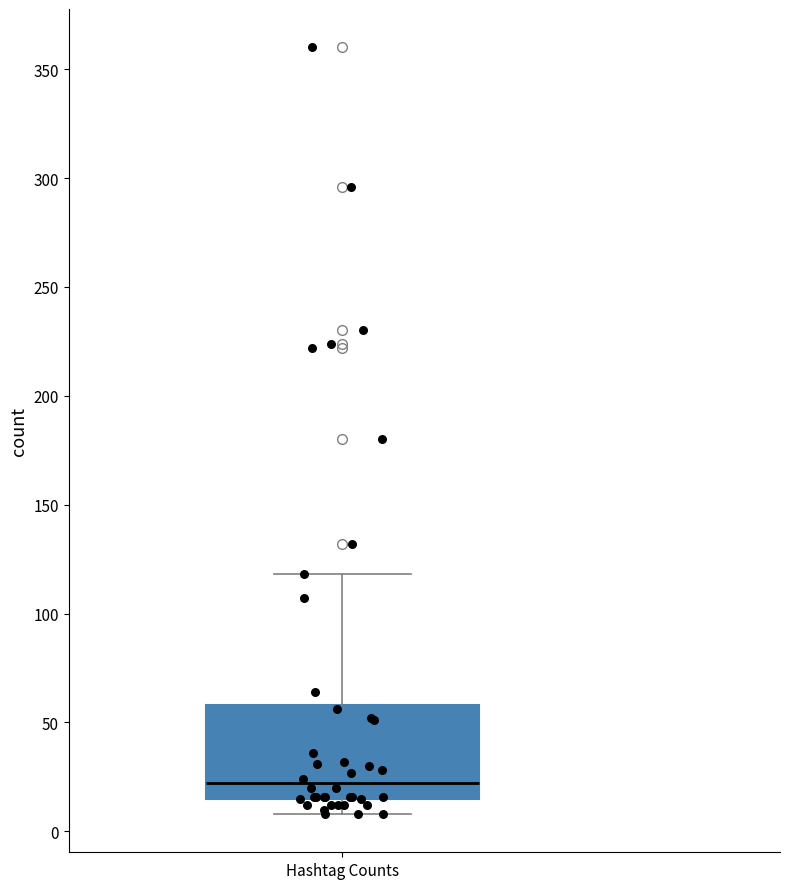

Transcribe this box plot: give where the median line is, the range the box spans, and where the two whiskers end, as read against the y-axis. The values are not printed on the chart, so give them approximately, as read against the axis.

median 20, box 15 to 60, whiskers 10 to 120